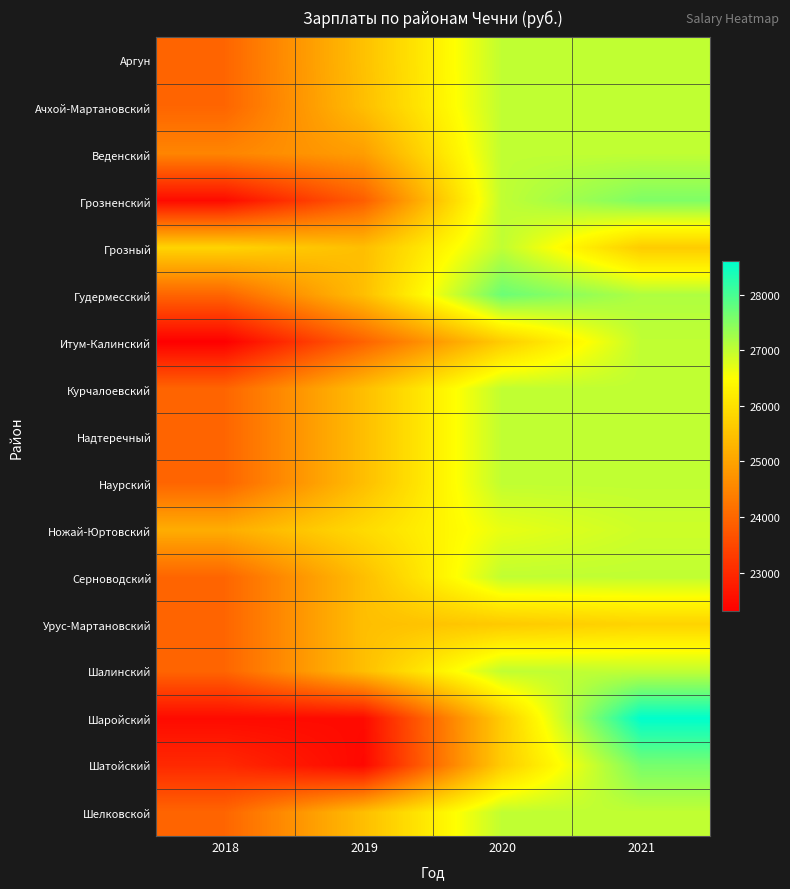

Reading left to right, what are all the values shown in this chart?

Аргун: 2018=23976.0	2019=25484.6	2020=27016.0	2021=27016.0
Ачхой-Мартановский: 2018=23976.0	2019=25439.5	2020=27016.0	2021=27016.0
Веденский: 2018=24500.0	2019=24900.0	2020=27016.0	2021=27016.0
Грозненский: 2018=22486.4	2019=23858.0	2020=27016.0	2021=27549.1
Грозный: 2018=25796.0	2019=25438.6	2020=27016.0	2021=25662.0
Гудермесский: 2018=23976.0	2019=25438.6	2020=27715.0	2021=27155.0
Итум-Калинский: 2018=22303.6	2019=23931.6	2020=25662.0	2021=27017.0
Курчалоевский: 2018=23976.0	2019=25438.6	2020=27016.0	2021=27017.0
Надтеречный: 2018=23976.0	2019=25438.6	2020=27016.0	2021=27016.0
Наурский: 2018=23976.0	2019=25438.6	2020=27016.0	2021=27016.0
Ножай-Юртовский: 2018=25150.0	2019=25905.0	2020=26682.0	2021=26910.0
Серноводский: 2018=23976.0	2019=25438.6	2020=27016.0	2021=27016.0
Урус-Мартановский: 2018=23976.0	2019=25438.6	2020=25622.0	2021=25795.0
Шалинский: 2018=23976.0	2019=25439.0	2020=27016.0	2021=27016.0
Шаройский: 2018=22486.0	2019=22486.0	2020=25662.0	2021=28600.0
Шатойский: 2018=22982.2	2019=22438.6	2020=25663.5	2021=27610.5
Шелковской: 2018=23976.0	2019=25438.6	2020=27016.0	2021=27016.0